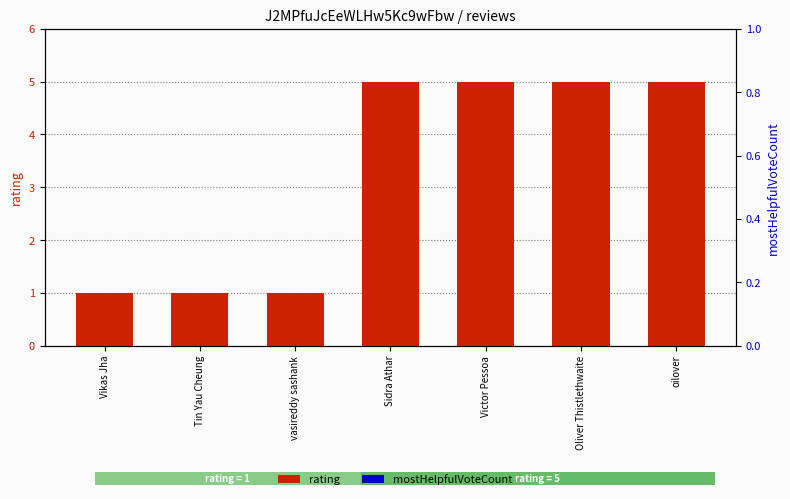

What is the label of the 2nd bar from the right?

Oliver Thistlethwaite